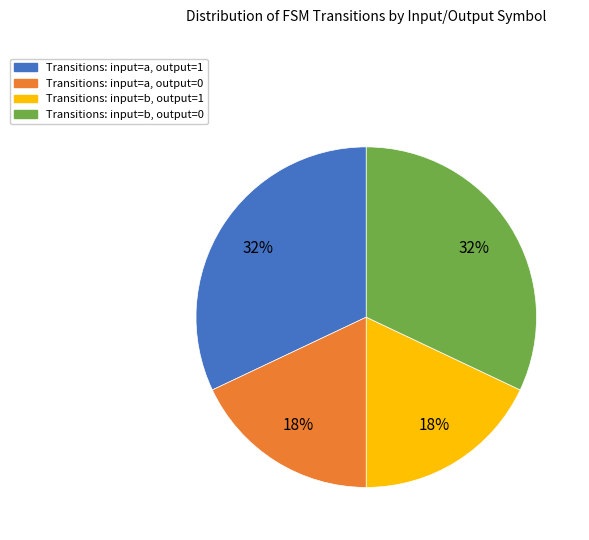

How many segments does this pie chart have?

4